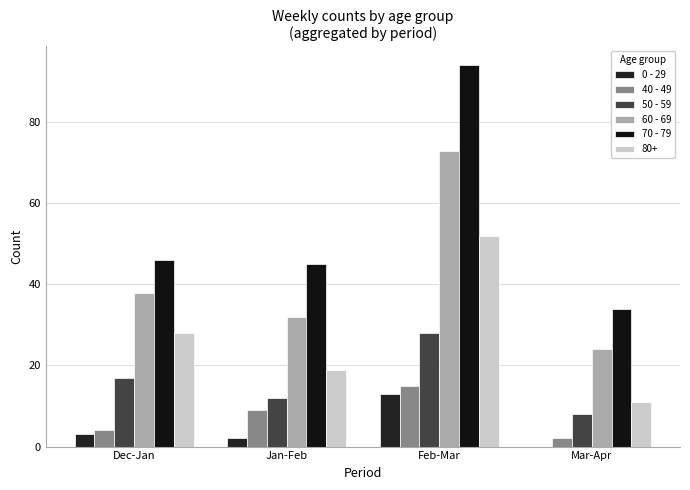

How many data points does each series have?

4